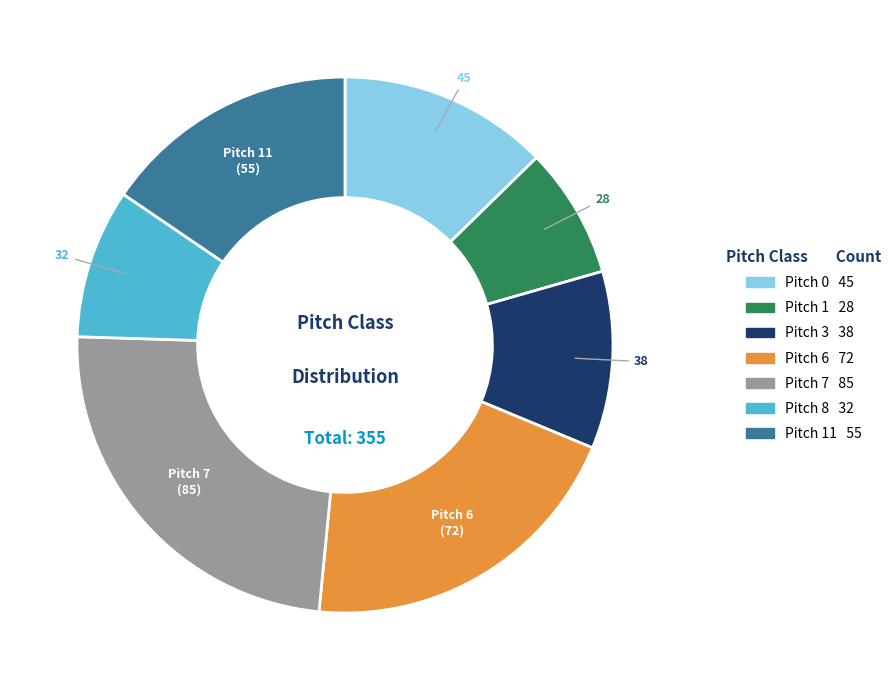

Does any single category account for the majority?

No